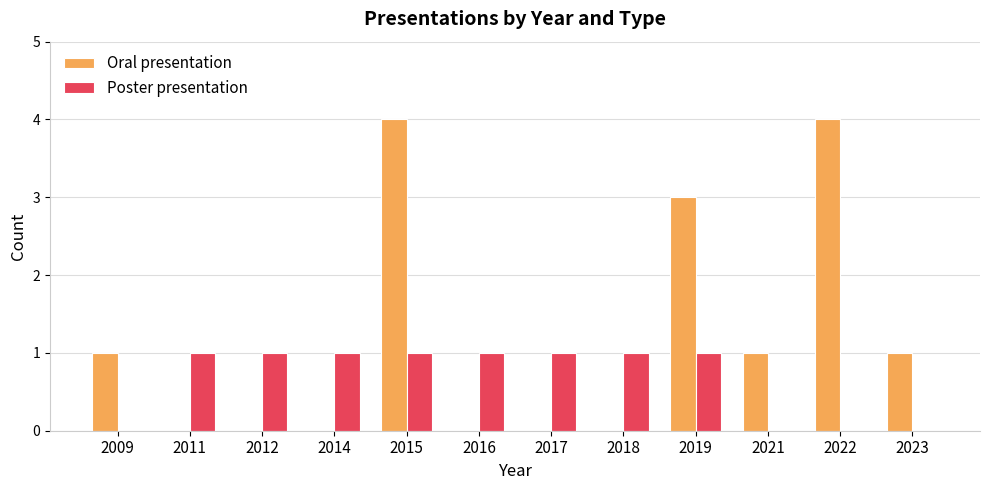

What value does the Poster presentation series have at 2011?

1